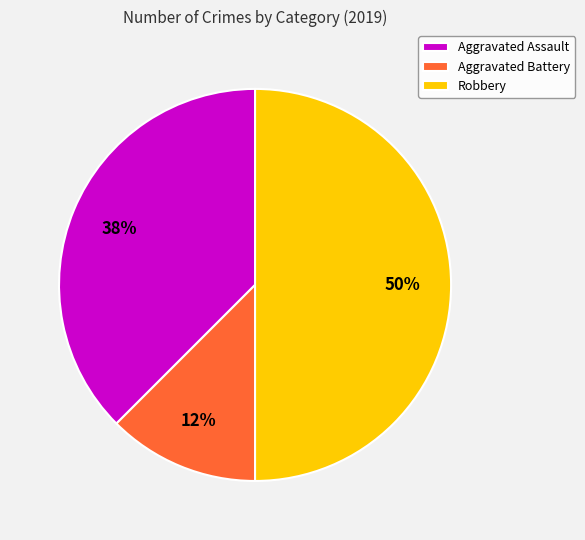

Combined, do Robbery and Aggravated Battery account for over 50%?

Yes